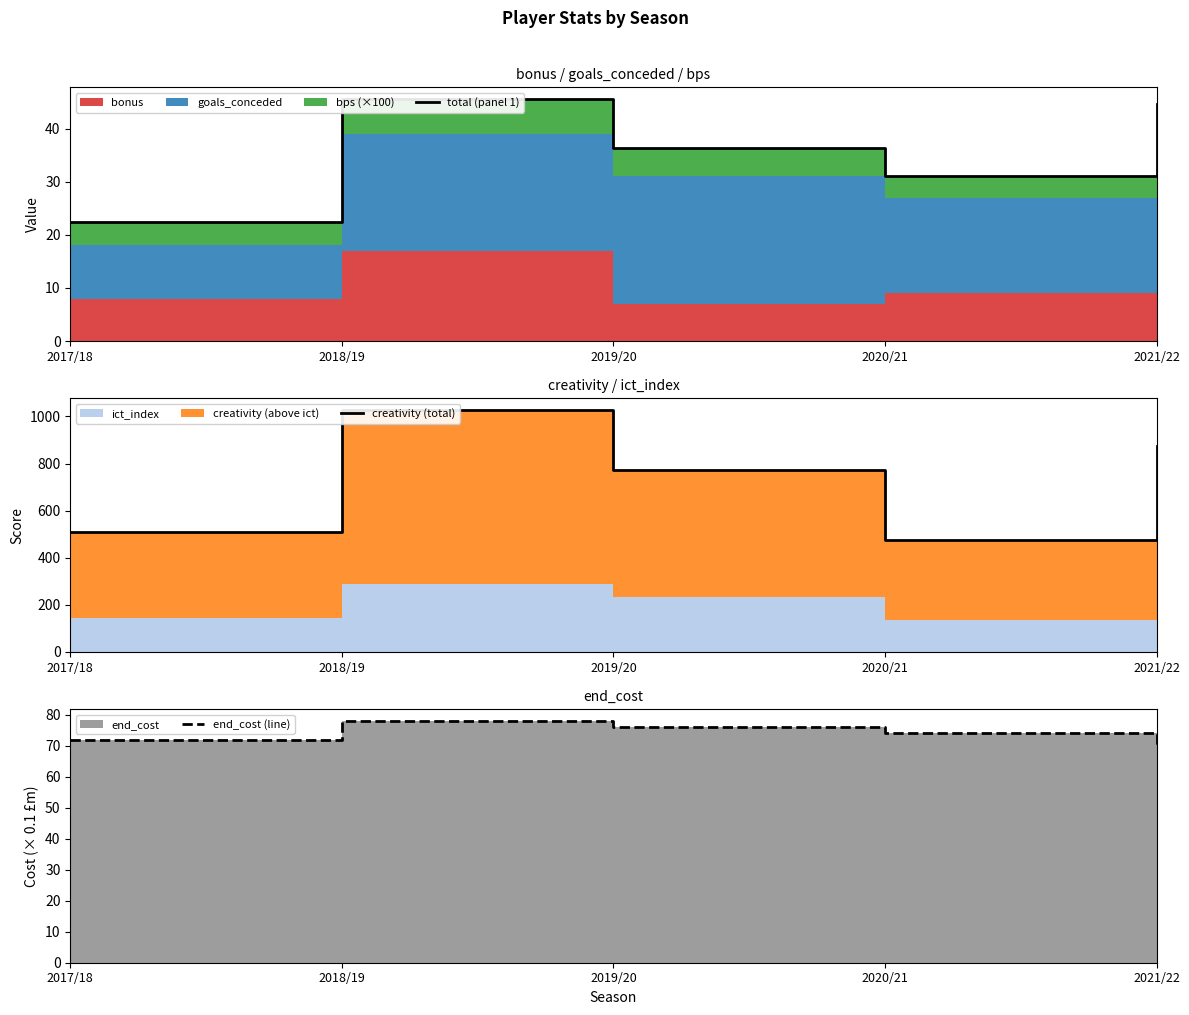

Between 2019/20 and 2017/18, which is larger?

2019/20